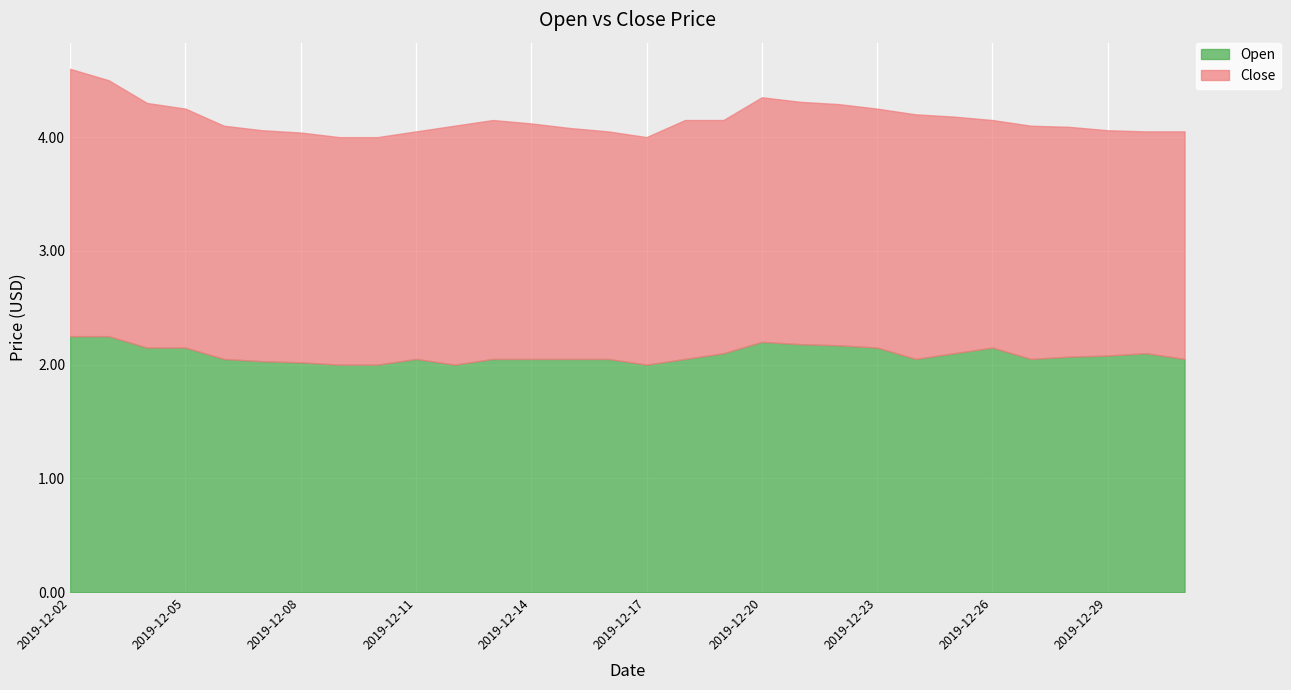

At how many categories does at least one series exceed 2?

27